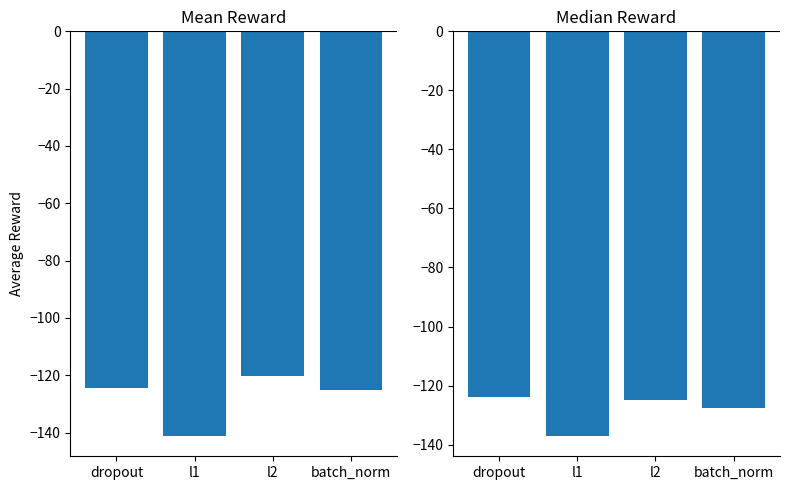

List the labels in order of Mean Reward value, smallest first.

l1, batch_norm, dropout, l2